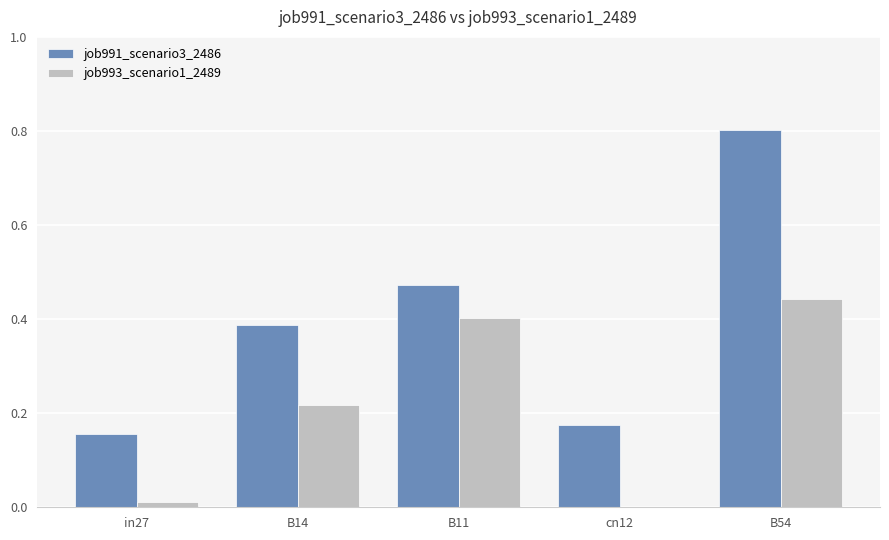

The job991_scenario3_2486 series shows 0.8 at B54. True or false?

True